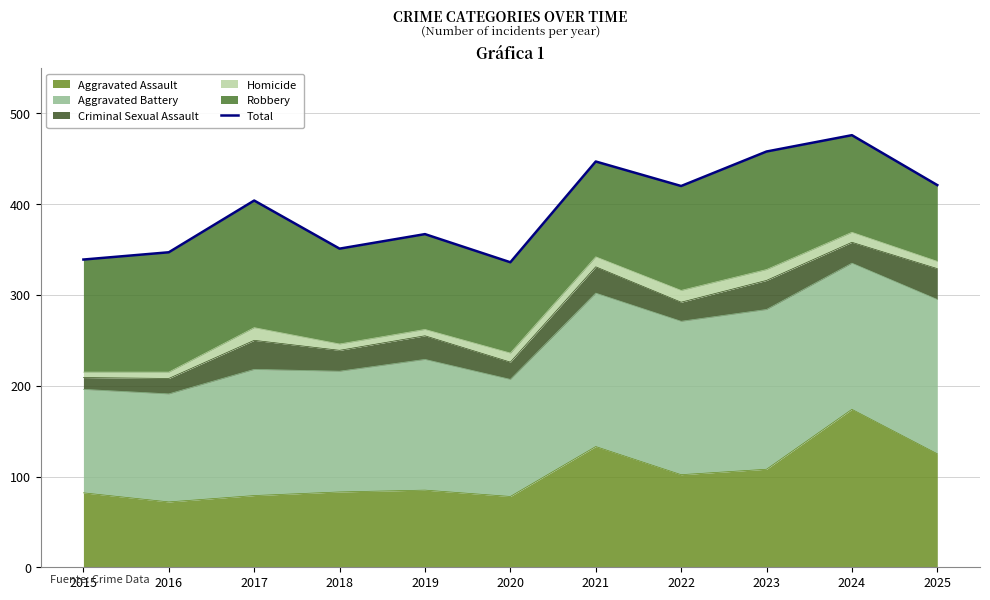

List the labels in order of value, smallest first.

2020, 2015, 2016, 2018, 2019, 2017, 2022, 2025, 2021, 2023, 2024